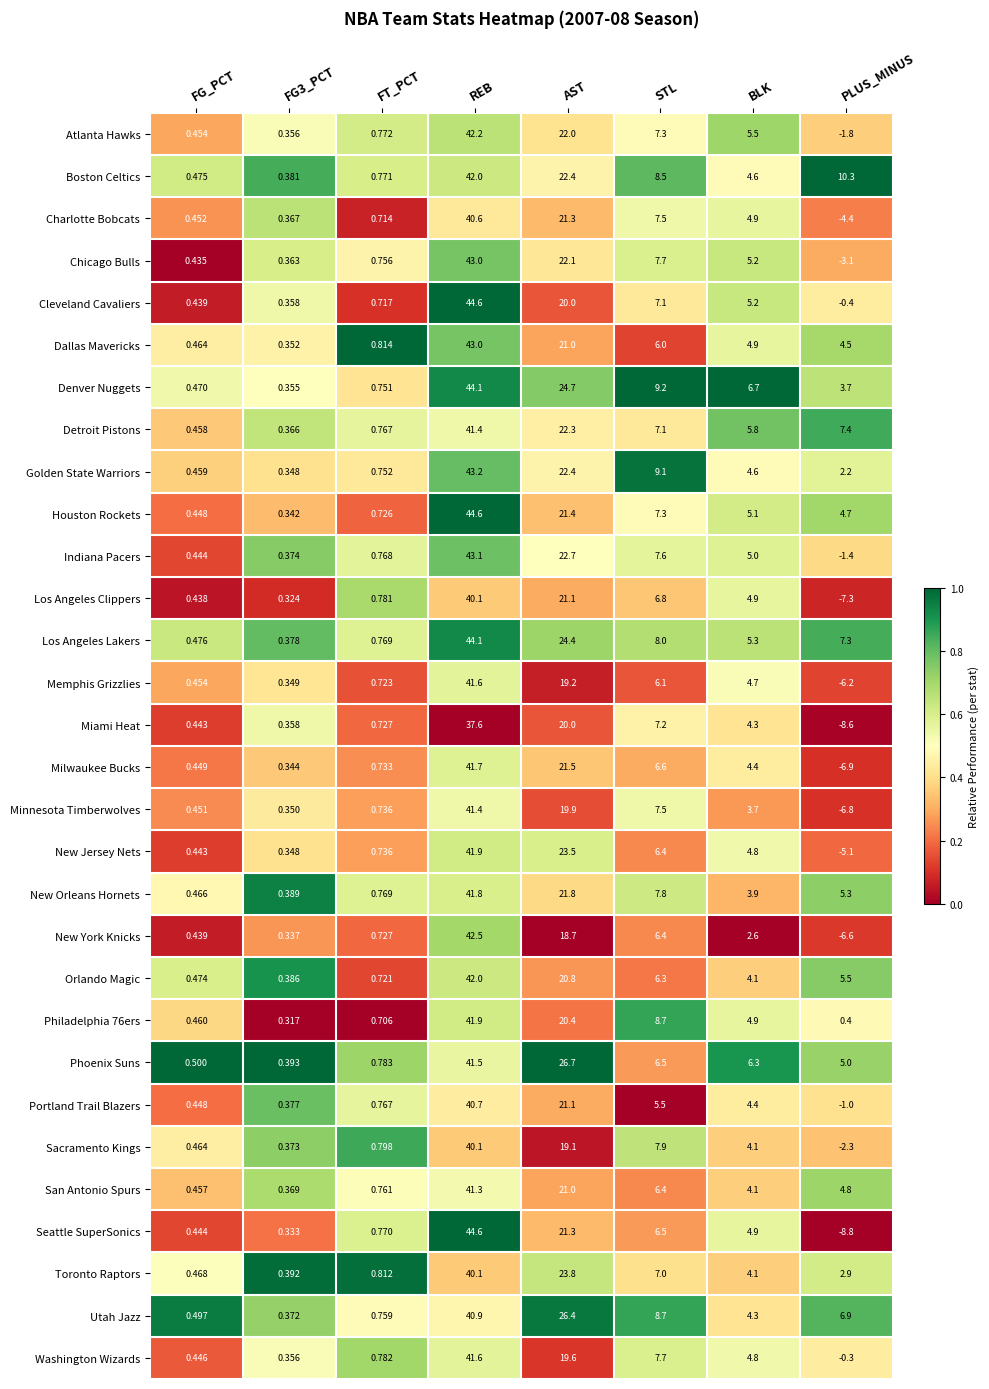

Is the value of Charlotte Bobcats at STL greater than the value of Detroit Pistons at FG3_PCT?

Yes